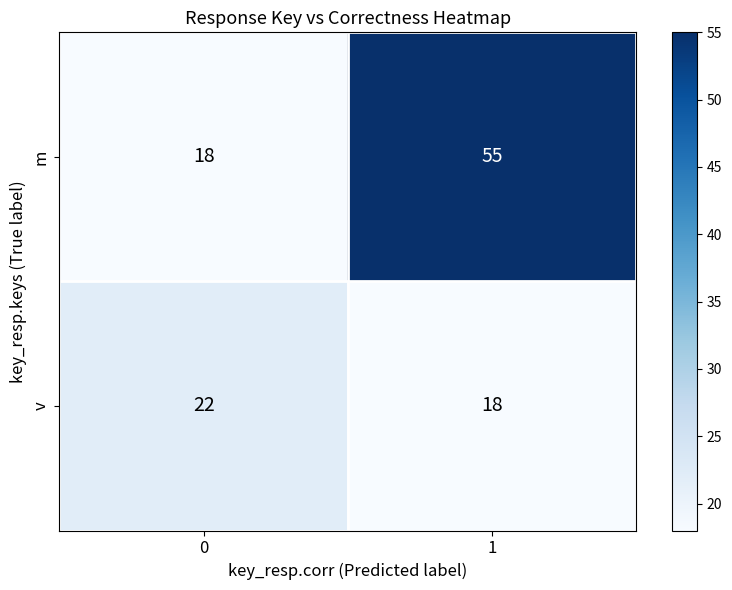

Reading left to right, what are all the values shown in this chart?

m: 18	55
v: 22	18